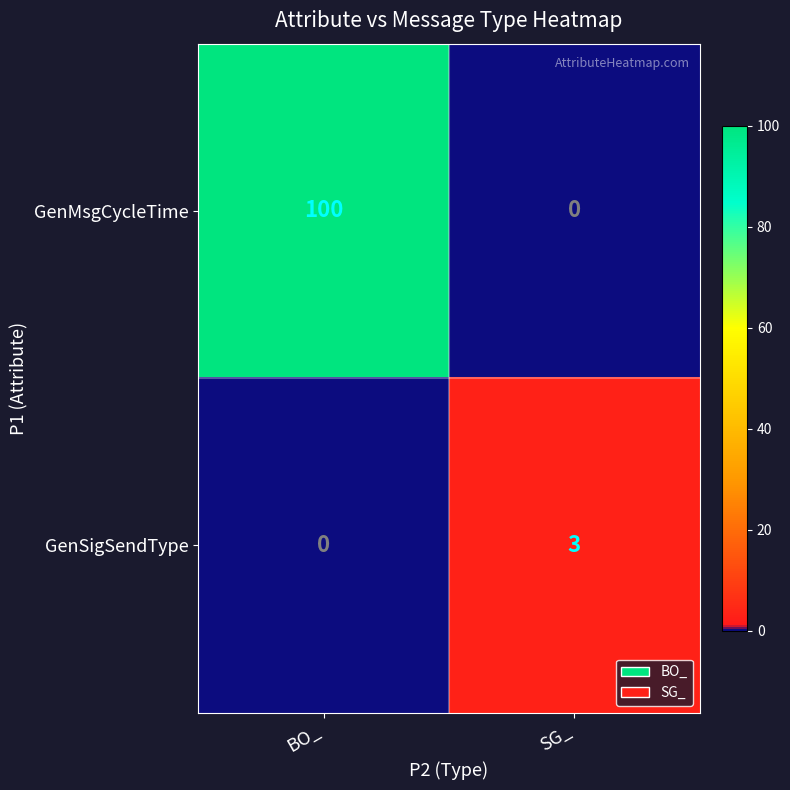

At which label is GenSigSendType closest to 1?

BO_